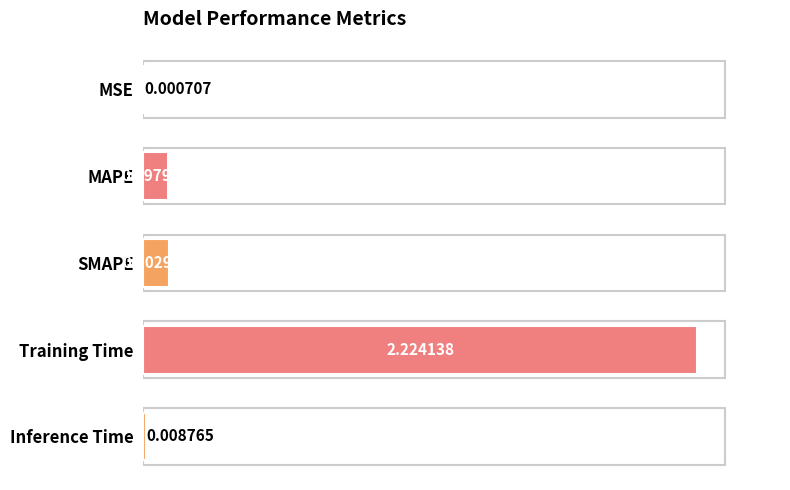

Count the number of categories in the chart.

5